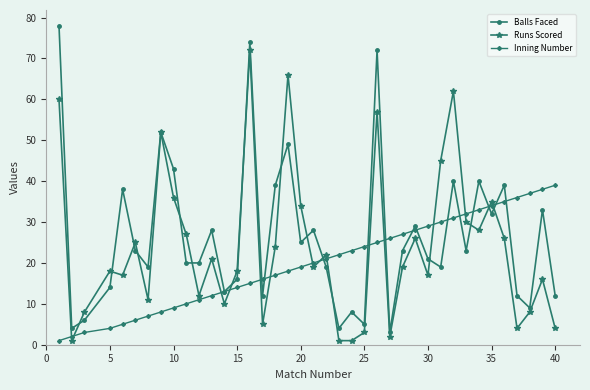

True or false: Balls Faced has more than 1 interior local peaks.

True